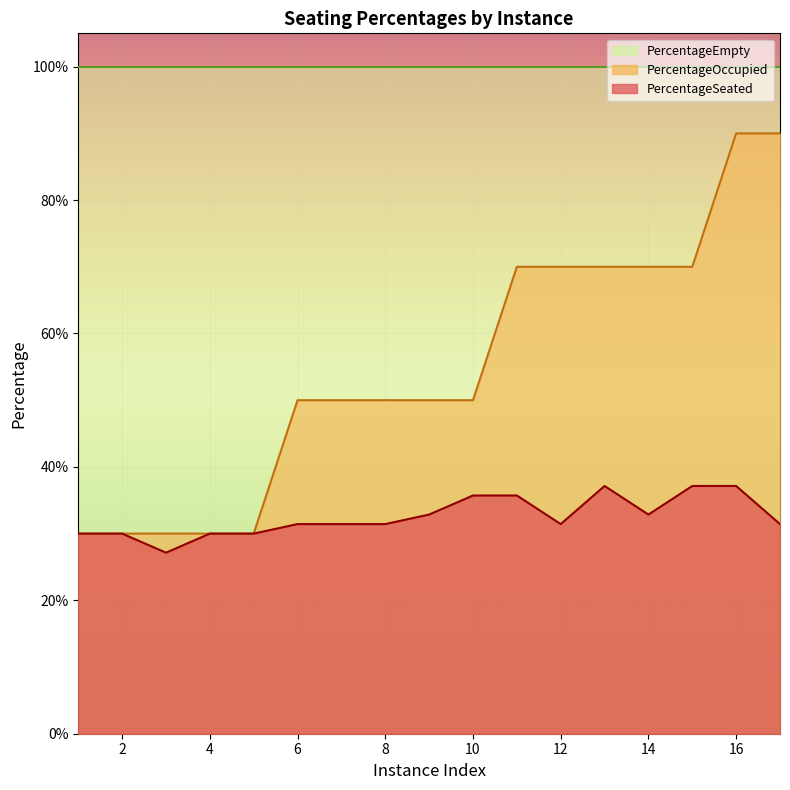

Does the chart display data point markers on the line(s)?

No